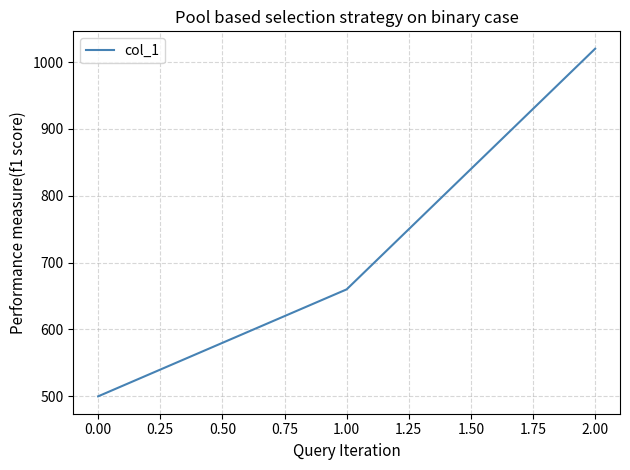

Approximately how many times larger is the value at 0.00 compared to 1.00?

0.8